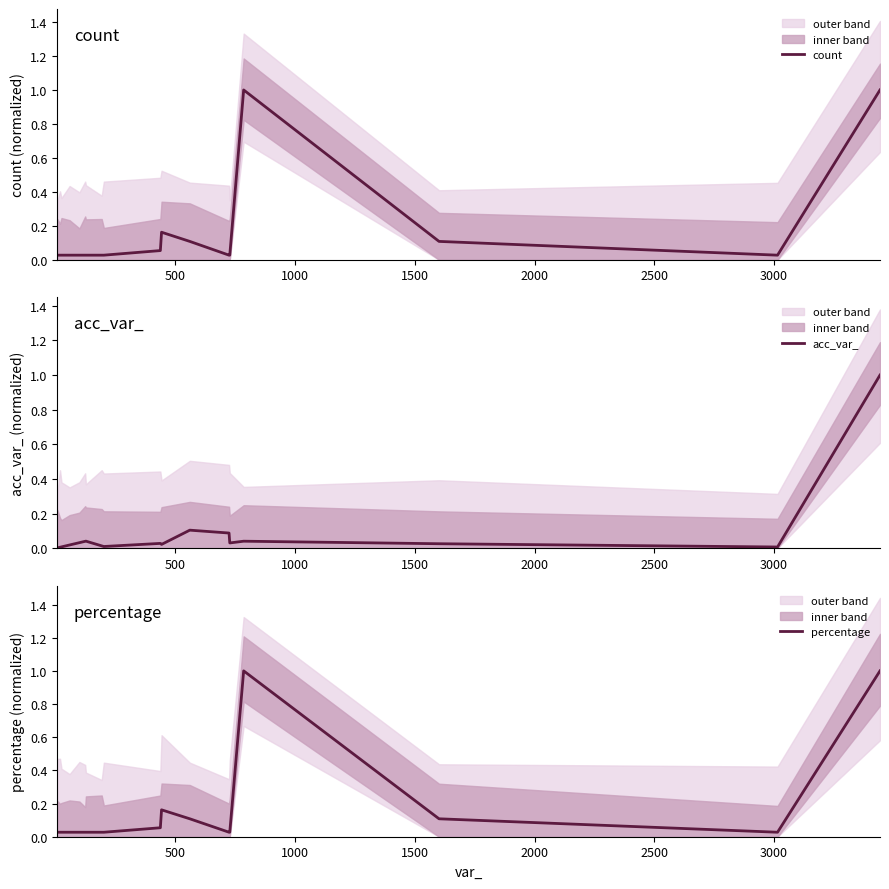

What is the value of the acc_var_ point at the 13th from the left?

0.1